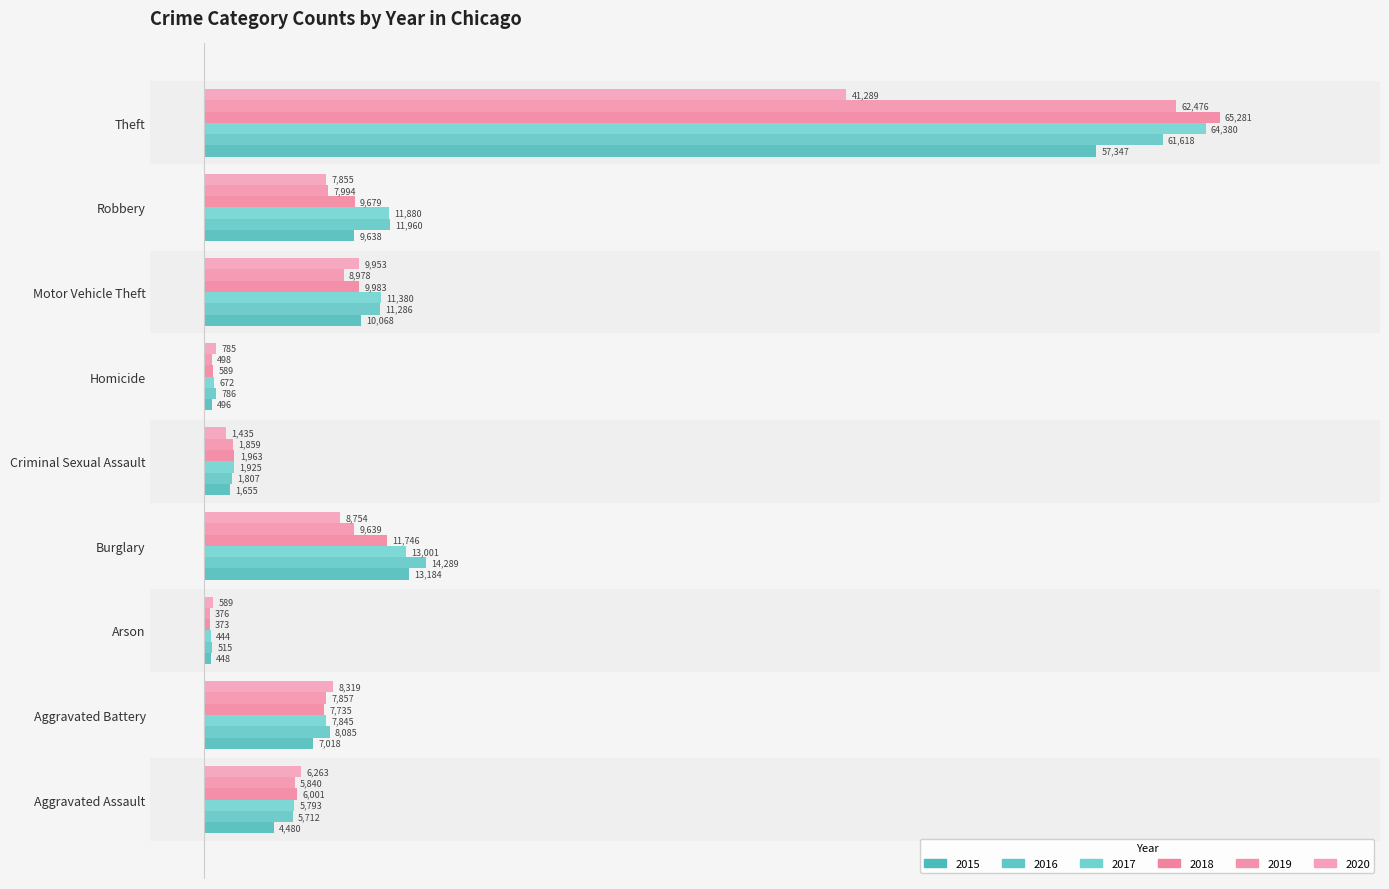

How many values in the 2019 series exceed 11?

5